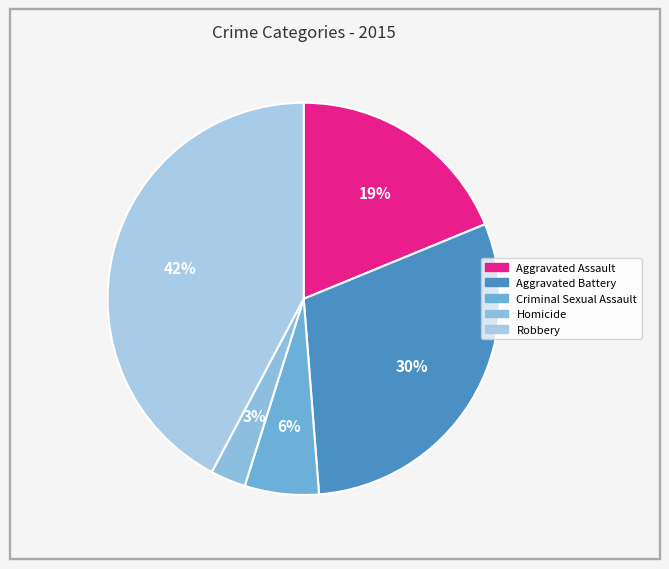

What is the smallest slice in the pie chart?

Homicide